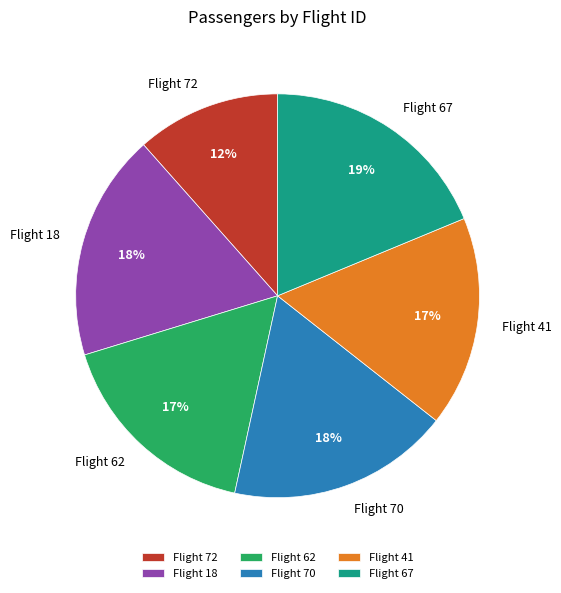

Combined, do Flight 62 and Flight 18 account for over 50%?

No